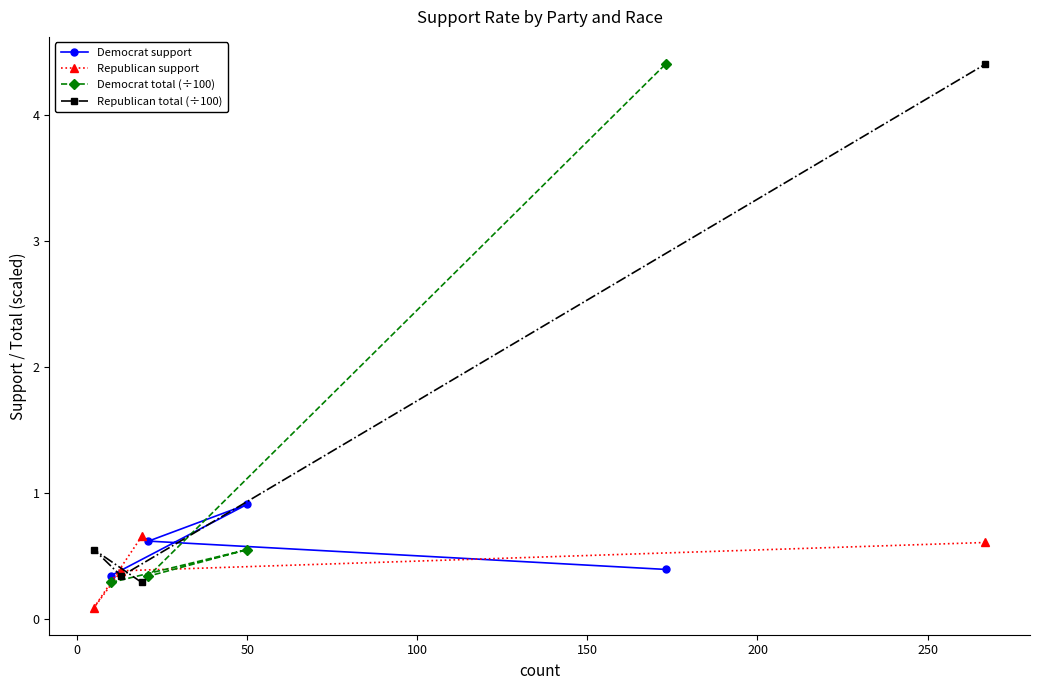

What is the highest value of the Republican total (÷100) series?

4.4